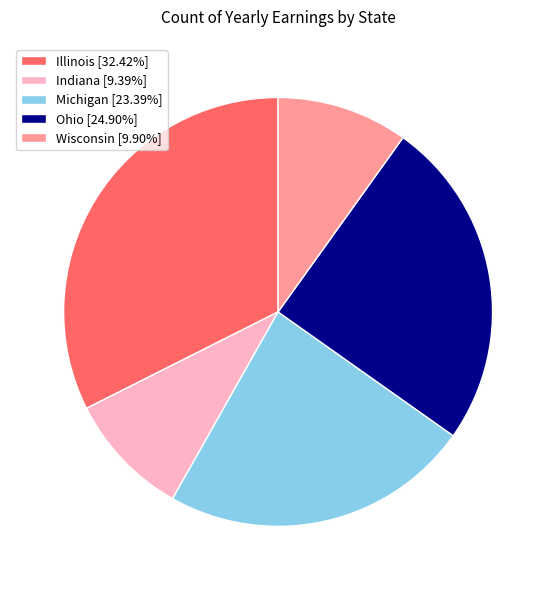

Which has a higher value, Illinois or Ohio?

Illinois